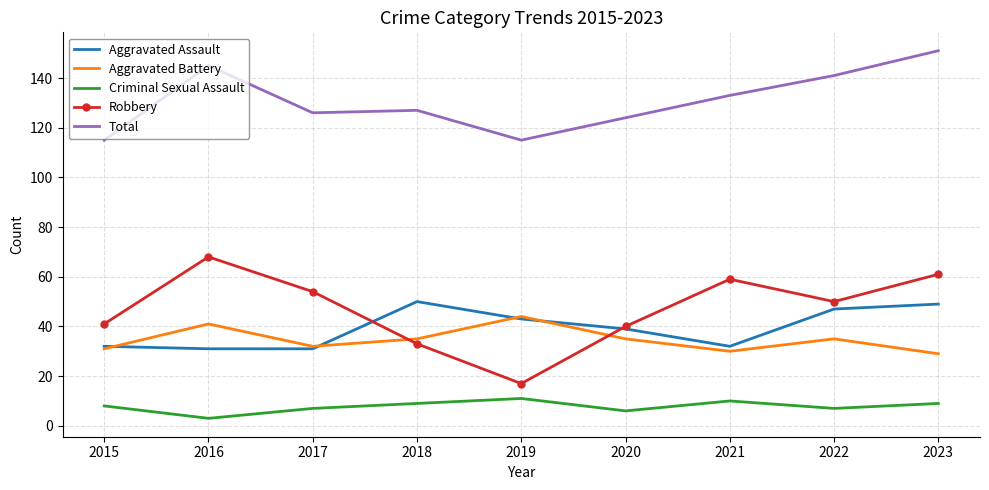

Reading left to right, extract all data points from this chart.

Aggravated Assault: 32	31	31	50	43	39	32	47	49
Aggravated Battery: 31	41	32	35	44	35	30	35	29
Criminal Sexual Assault: 8	3	7	9	11	6	10	7	9
Robbery: 41	68	54	33	17	40	59	50	61
Total: 115	145	126	127	115	124	133	141	151